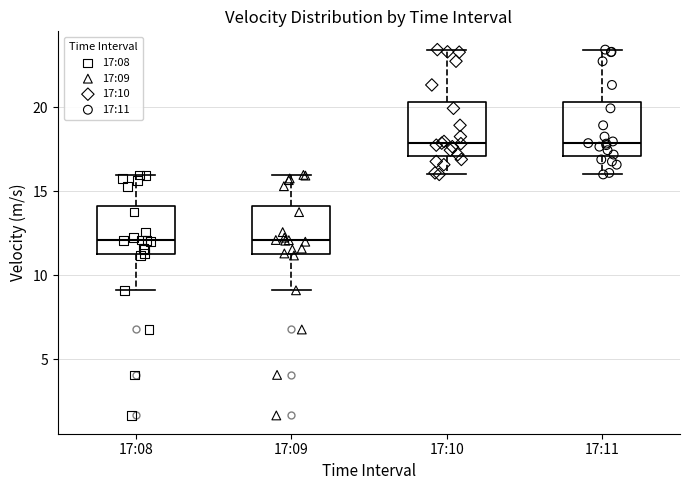

Reading left to right, read every box against the y-axis: the position of its median line, the range the box covers, and the ends of its whiskers. The values are not printed on the chart, so give them approximately, as read against the axis.

17:08: median 12.0, box 11.5 to 14.0, whiskers 9.0 to 16.0
17:09: median 12.0, box 11.5 to 14.0, whiskers 9.0 to 16.0
17:10: median 18.0, box 17.0 to 20.5, whiskers 16.0 to 23.5
17:11: median 18.0, box 17.0 to 20.5, whiskers 16.0 to 23.5